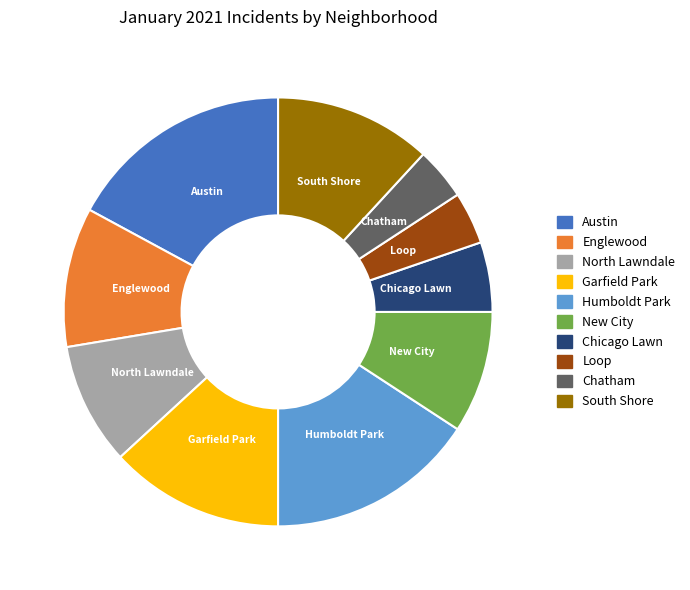

Is the sum of New City and Garfield Park greater than half?

No